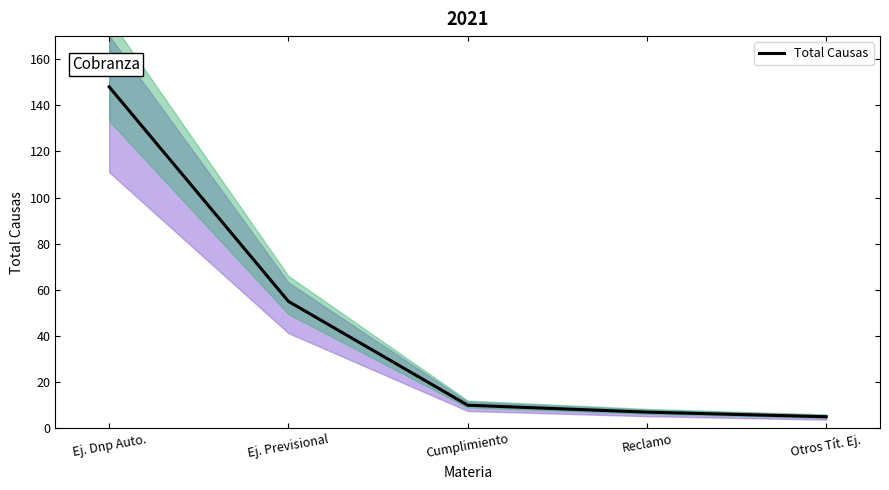

True or false: the data shows 5 at Otros Tít. Ej..

True